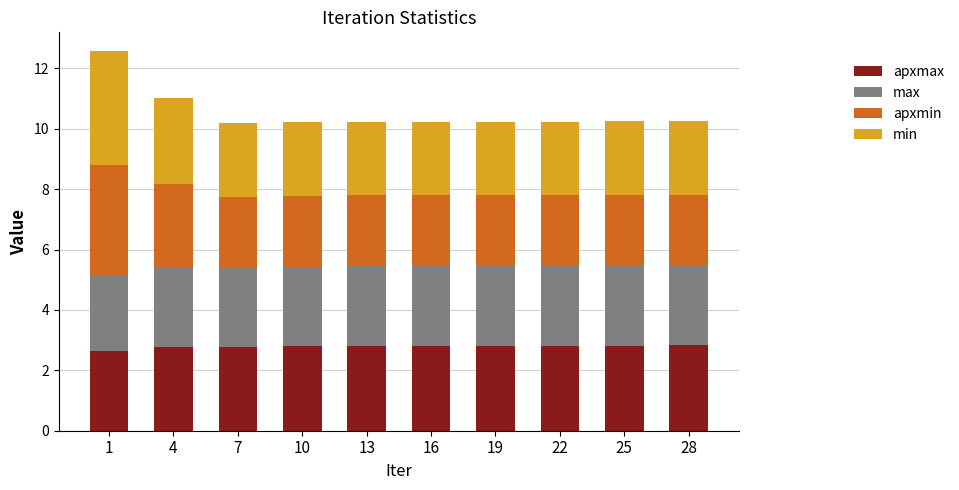

Is it true that min equals 2.8 at 10?

True